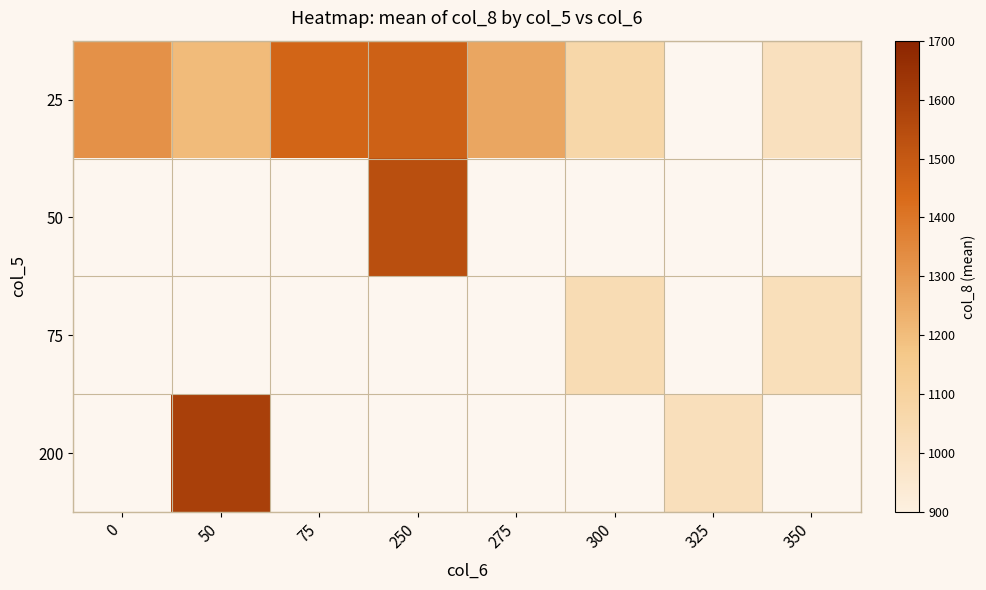

What value does the 25 series have at 300?

1069.5